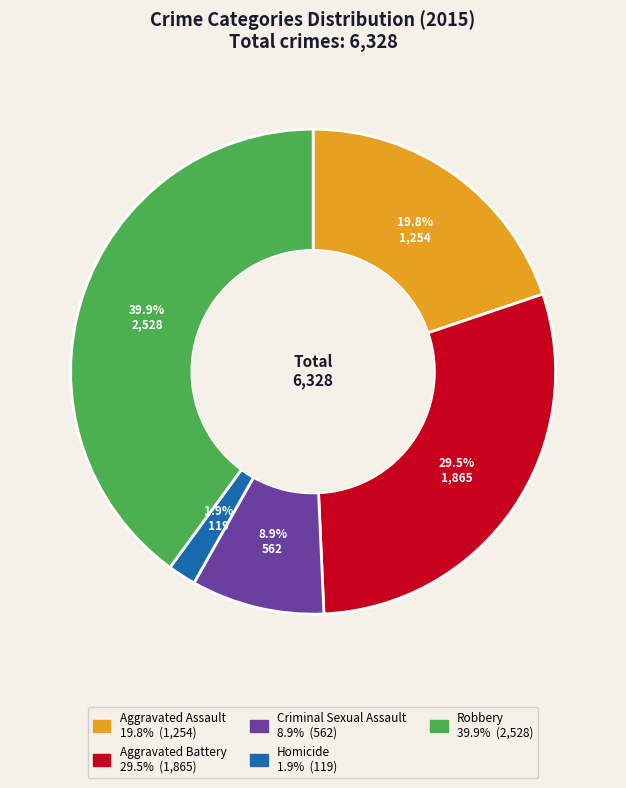

To the nearest percent, what is the difference between the largest and smallest slice percentages?

38%